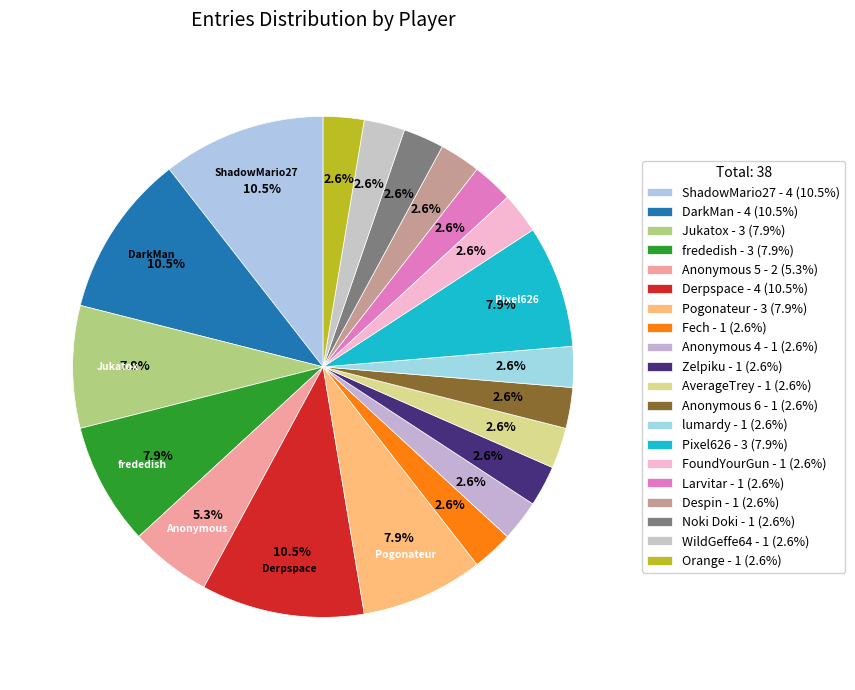

True or false: Fech accounts for 3% of the total.

True